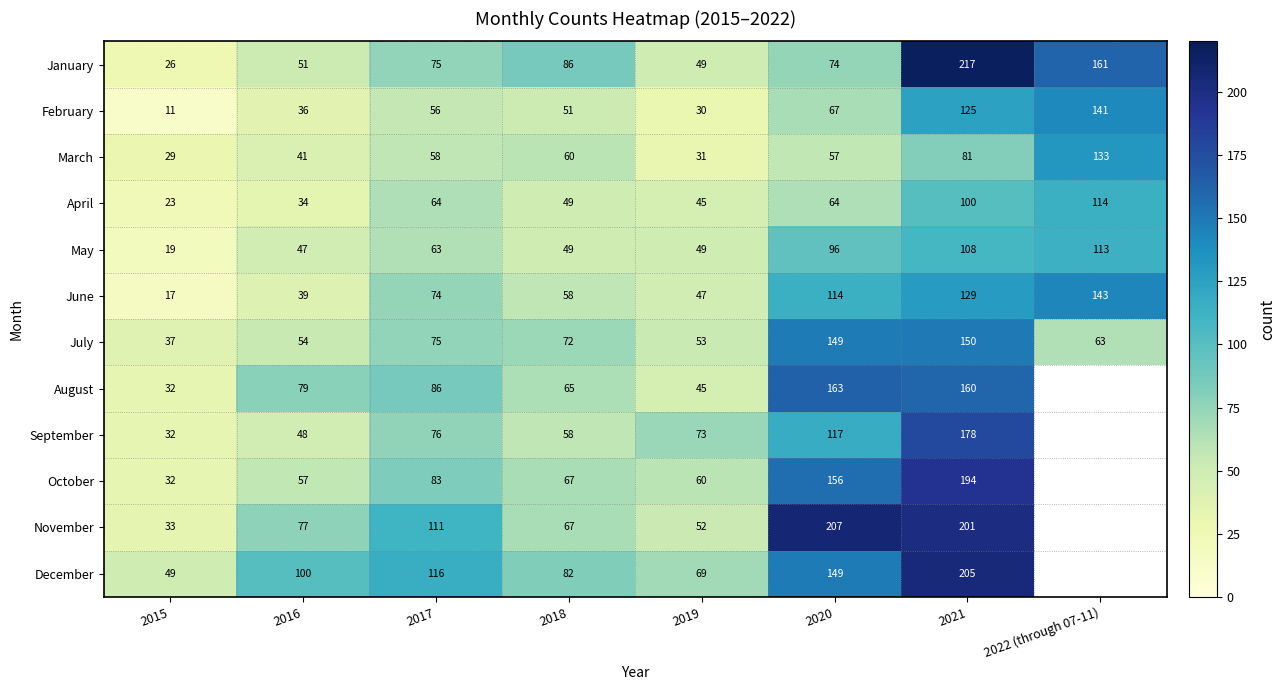

True or false: July has a value of 94.5 at 2016.

False